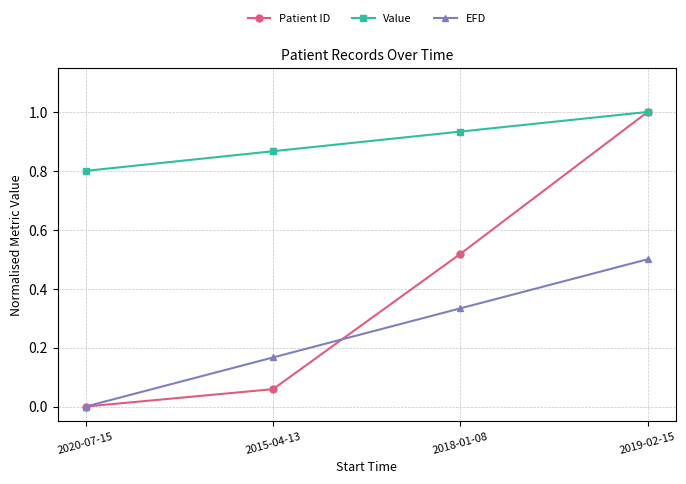

List the labels in order of Value value, smallest first.

2020-07-15, 2015-04-13, 2018-01-08, 2019-02-15